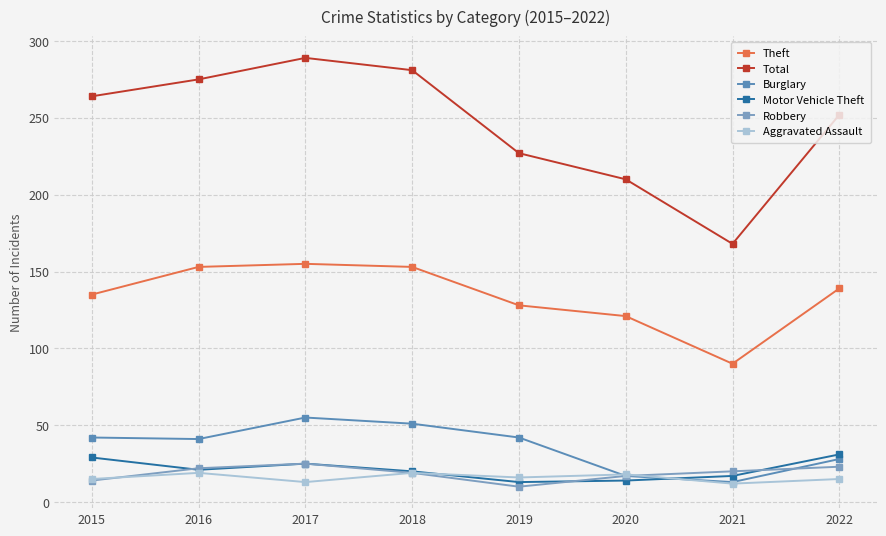

Which has a higher value, 2022 or 2019?

2022